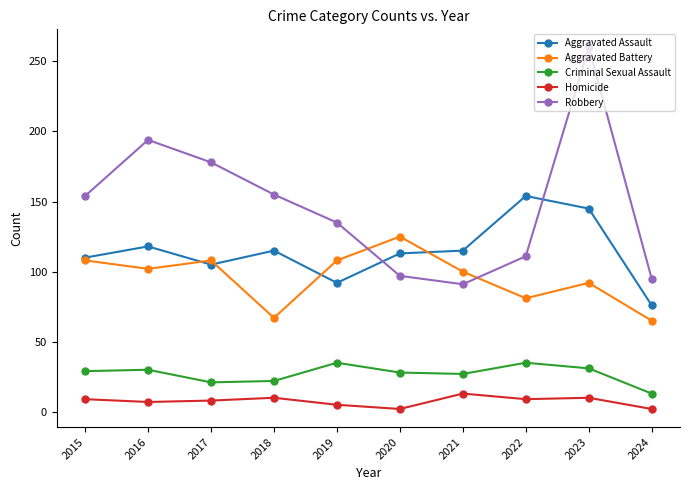

Which series has the largest range (max minus min)?

Robbery